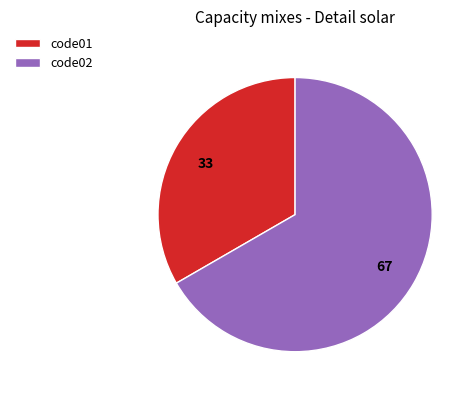

Combined, do code01 and code02 account for over 50%?

Yes